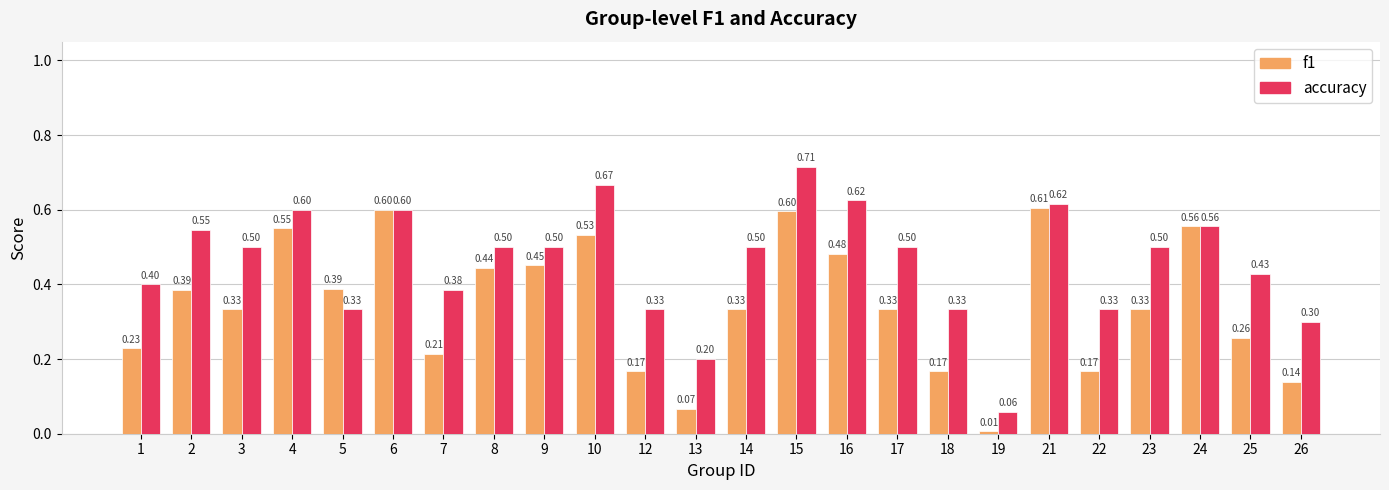

At which label does accuracy reach its minimum?

19